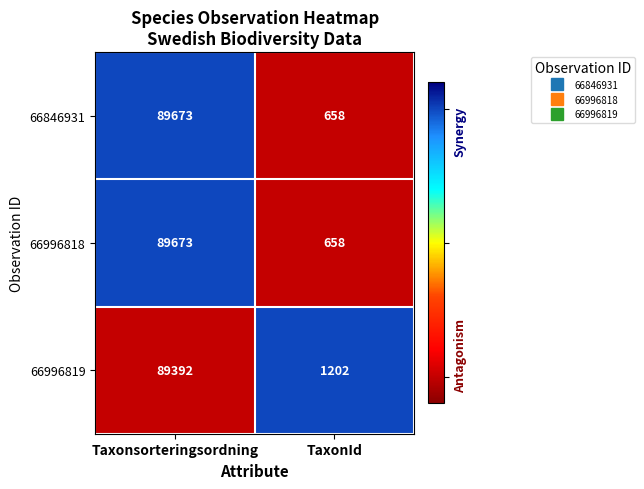

What is the difference between the highest and lowest values at TaxonId?

544